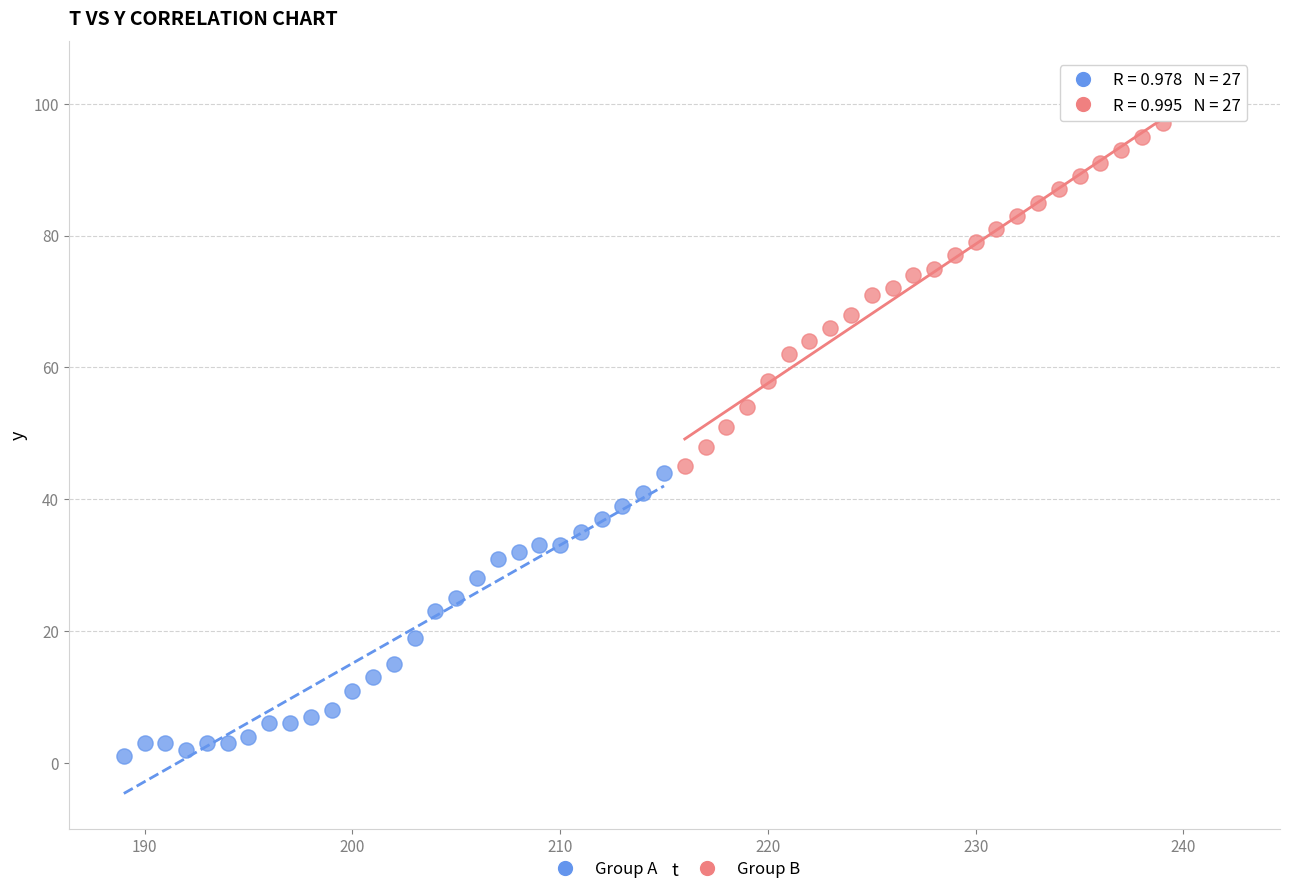

Which series reaches the minimum Y coordinate?

Group A